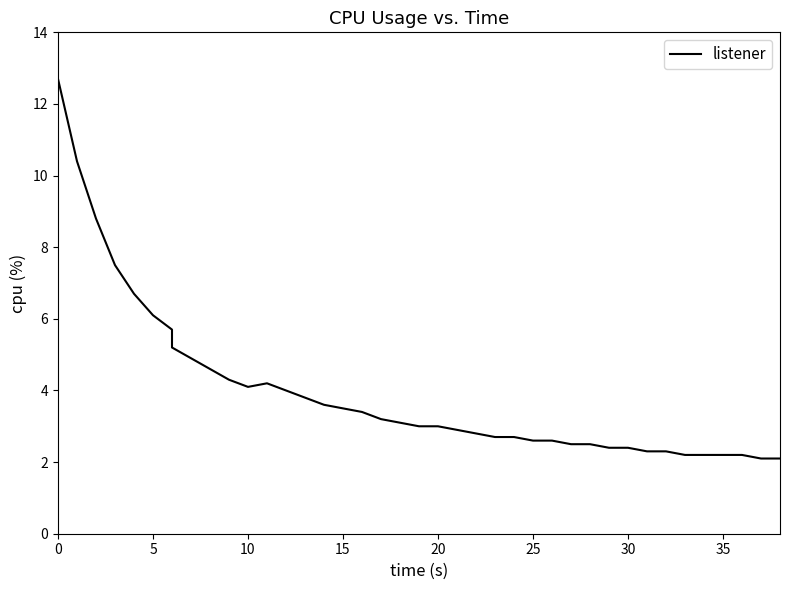

Reading left to right, extract all data points from this chart.

12.7	10.4	8.8	7.5	6.7	6.1	5.7	5.2	4.9	4.6	4.3	4.1	4.2	4.0	3.8	3.6	3.5	3.4	3.2	3.1	3.0	3.0	2.9	2.8	2.7	2.7	2.6	2.6	2.5	2.5	2.4	2.4	2.3	2.3	2.2	2.2	2.2	2.2	2.1	2.1